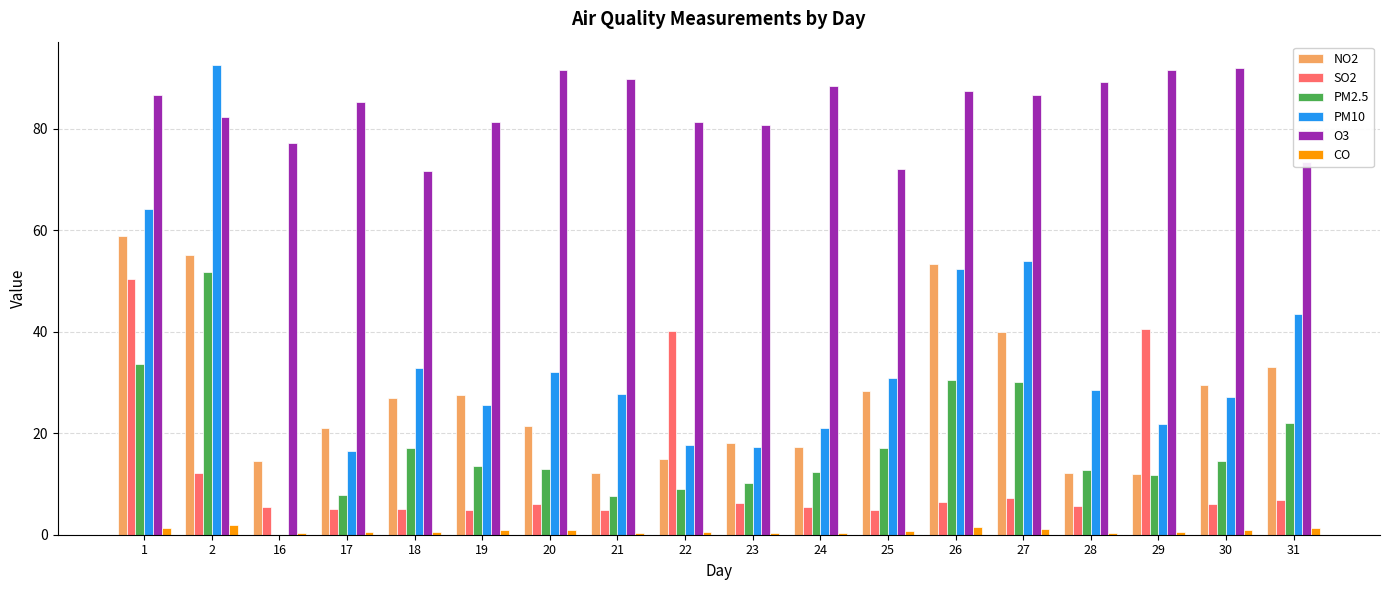

True or false: SO2 has a value of 5.1 at 17.

True